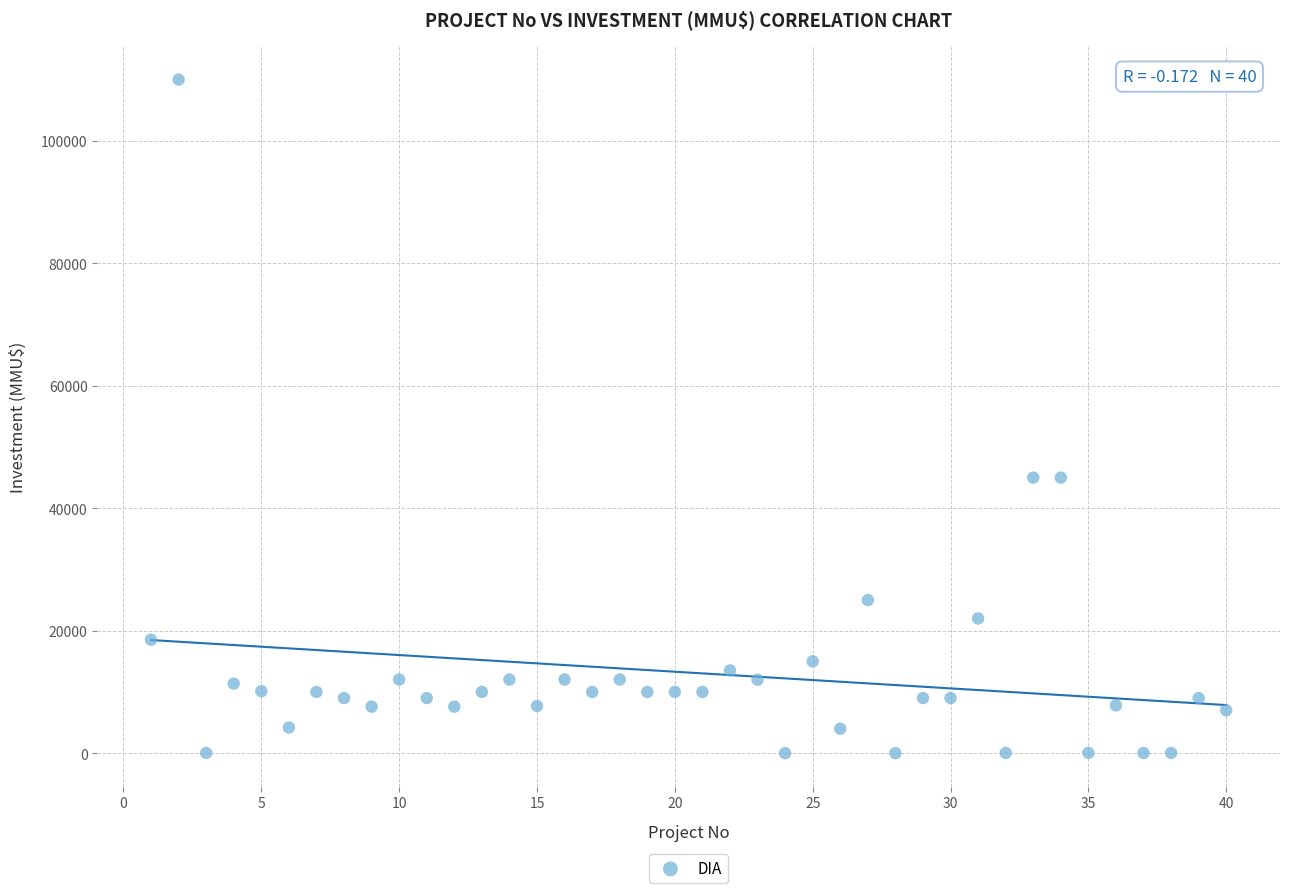

What is the range of X values (max minus min)?

39